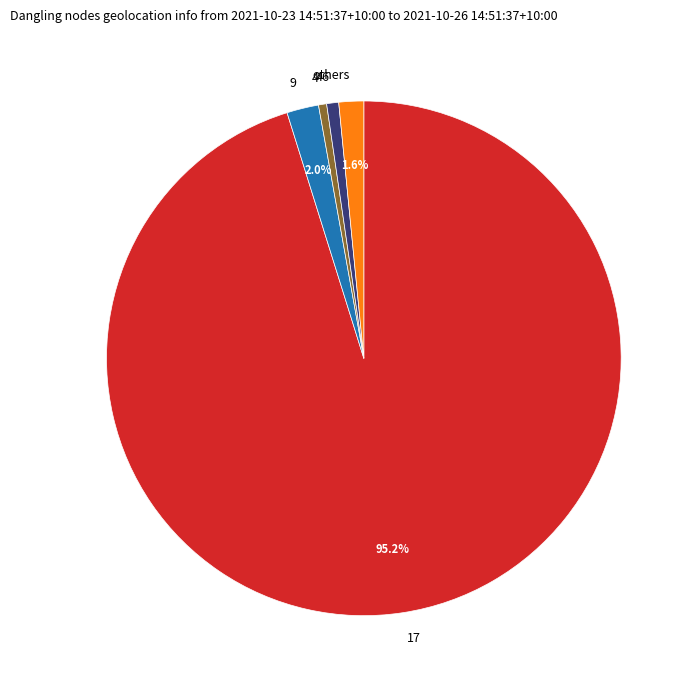

Which category has the biggest portion of the pie?

17